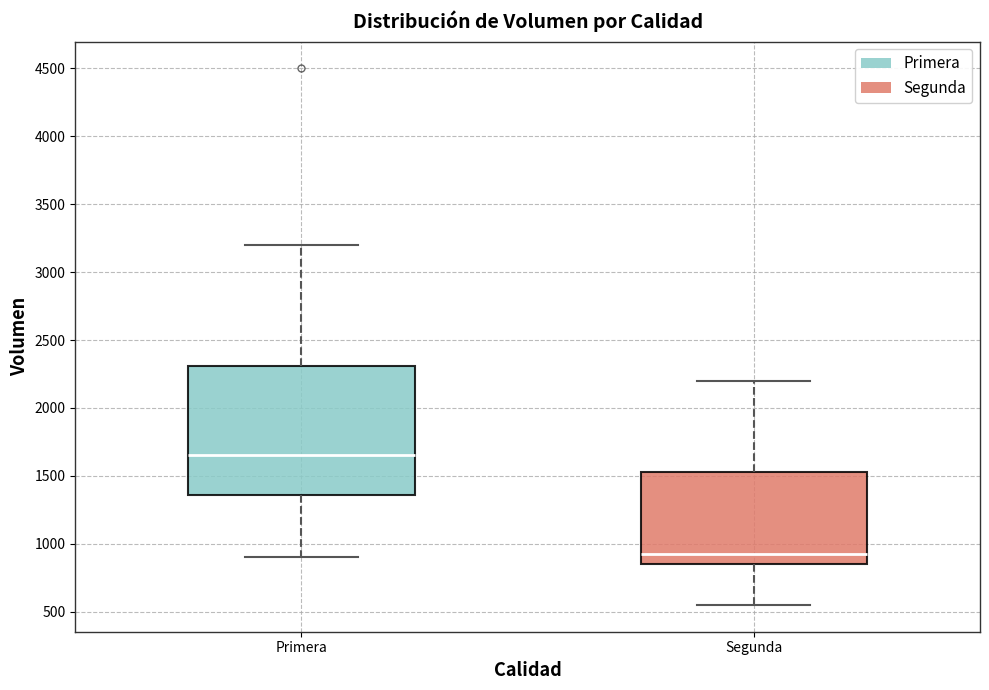

Reading left to right, read every box against the y-axis: the position of its median line, the range the box covers, and the ends of its whiskers. The values are not printed on the chart, so give them approximately, as read against the axis.

Primera: median 1650, box 1350 to 2300, whiskers 900 to 3200
Segunda: median 950, box 850 to 1550, whiskers 550 to 2200